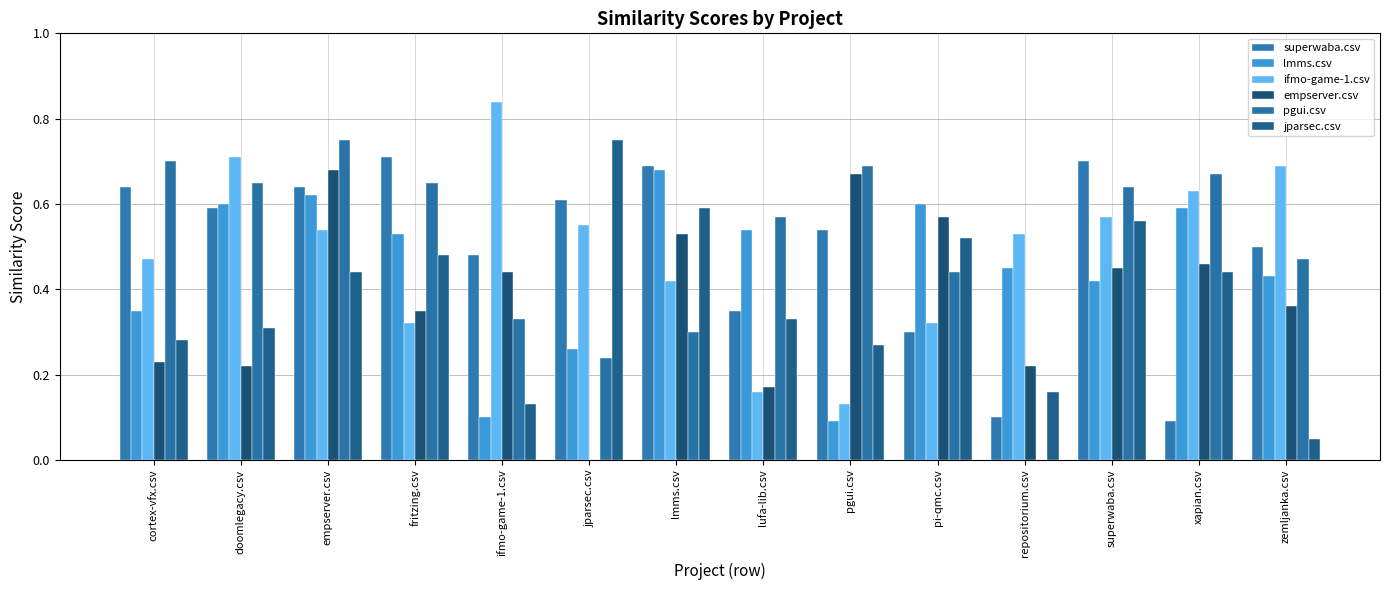

What are all the series names shown in the legend?

superwaba.csv, lmms.csv, ifmo-game-1.csv, empserver.csv, pgui.csv, jparsec.csv